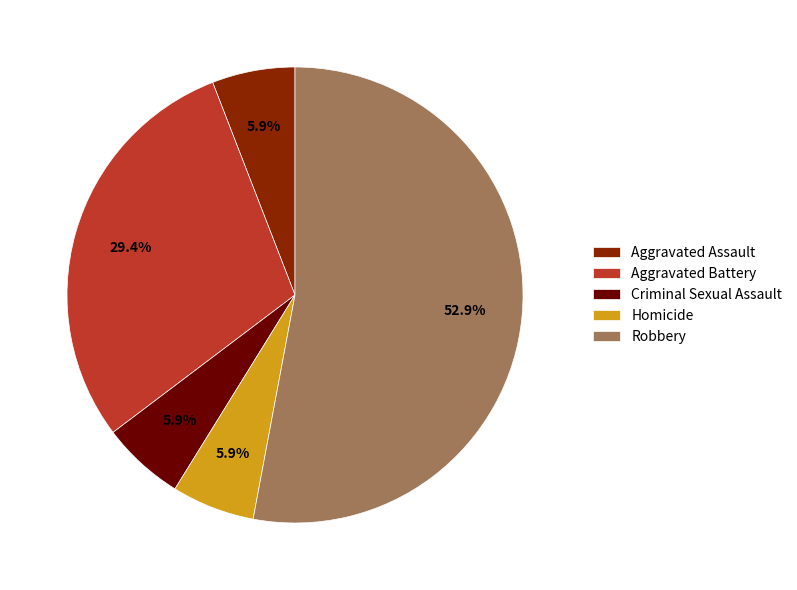

Does Aggravated Assault account for over 50% of the chart?

No